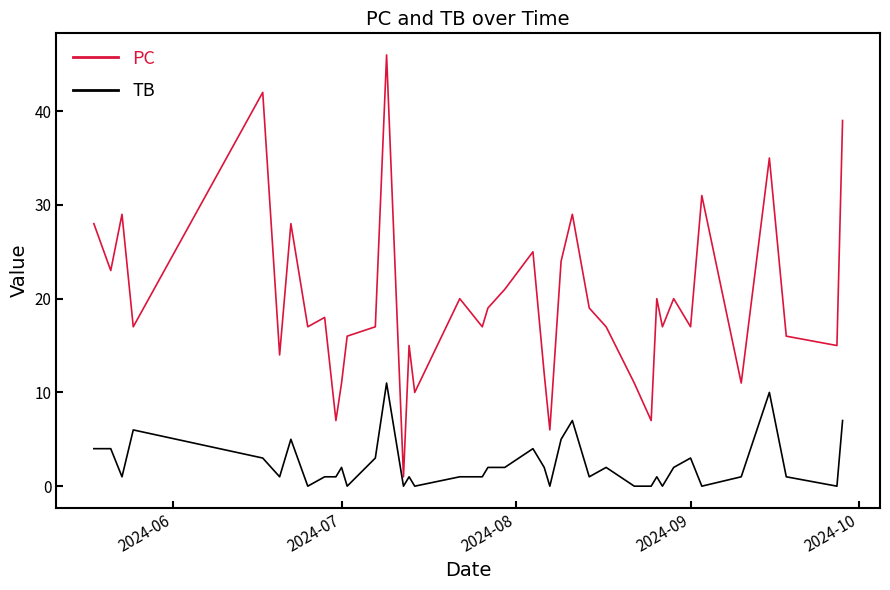

What is the difference between the maximum and minimum values in the TB series?

11